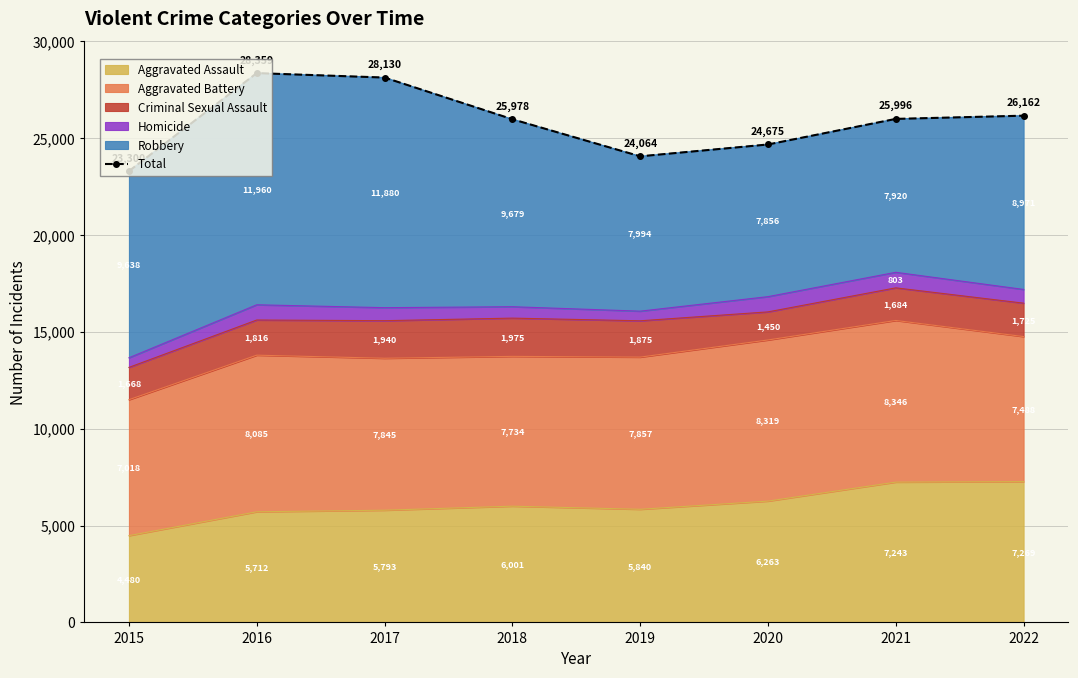

At which label does the data first exceed 25996?

2016